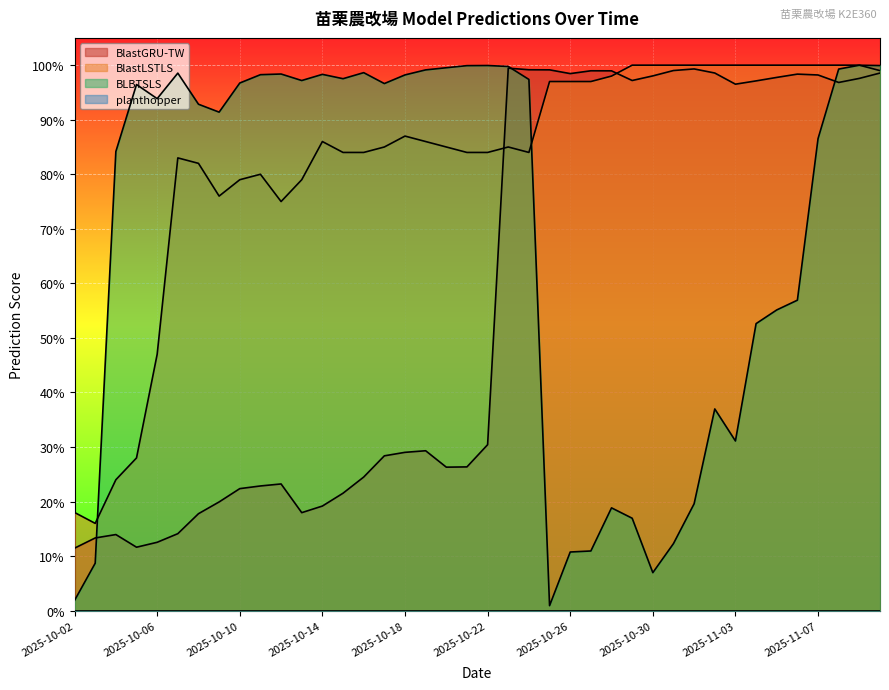

Reading left to right, extract all data points from this chart.

BlastGRU-TW: 2025-10-02=0.1	2025-10-03=0.1	2025-10-04=0.1	2025-10-05=0.1	2025-10-06=0.1	2025-10-07=0.1	2025-10-08=0.2	2025-10-09=0.2	2025-10-10=0.2	2025-10-11=0.2	2025-10-12=0.2	2025-10-13=0.2	2025-10-14=0.2	2025-10-15=0.2	2025-10-16=0.2	2025-10-17=0.3	2025-10-18=0.3	2025-10-19=0.3	2025-10-20=0.3	2025-10-21=0.3	2025-10-22=0.3	2025-10-23=1.0	2025-10-24=1.0	2025-10-25=1.0	2025-10-26=1.0	2025-10-27=1.0	2025-10-28=1.0	2025-10-29=1.0	2025-10-30=1.0	2025-10-31=1.0	2025-11-01=1.0	2025-11-02=1.0	2025-11-03=1.0	2025-11-04=1.0	2025-11-05=1.0	2025-11-06=1.0	2025-11-07=1.0	2025-11-08=1.0	2025-11-09=1.0	2025-11-10=1.0
BlastLSTLS: 2025-10-02=0.2	2025-10-03=0.2	2025-10-04=0.2	2025-10-05=0.3	2025-10-06=0.5	2025-10-07=0.8	2025-10-08=0.8	2025-10-09=0.8	2025-10-10=0.8	2025-10-11=0.8	2025-10-12=0.8	2025-10-13=0.8	2025-10-14=0.9	2025-10-15=0.8	2025-10-16=0.8	2025-10-17=0.8	2025-10-18=0.9	2025-10-19=0.9	2025-10-20=0.8	2025-10-21=0.8	2025-10-22=0.8	2025-10-23=0.8	2025-10-24=0.8	2025-10-25=1.0	2025-10-26=1.0	2025-10-27=1.0	2025-10-28=1.0	2025-10-29=1.0	2025-10-30=1.0	2025-10-31=1.0	2025-11-01=1.0	2025-11-02=1.0	2025-11-03=1.0	2025-11-04=1.0	2025-11-05=1.0	2025-11-06=1.0	2025-11-07=1.0	2025-11-08=1.0	2025-11-09=1.0	2025-11-10=1.0
BLBTSLS: 2025-10-02=0.0	2025-10-03=0.1	2025-10-04=0.8	2025-10-05=1.0	2025-10-06=0.9	2025-10-07=1.0	2025-10-08=0.9	2025-10-09=0.9	2025-10-10=1.0	2025-10-11=1.0	2025-10-12=1.0	2025-10-13=1.0	2025-10-14=1.0	2025-10-15=1.0	2025-10-16=1.0	2025-10-17=1.0	2025-10-18=1.0	2025-10-19=1.0	2025-10-20=1.0	2025-10-21=1.0	2025-10-22=1.0	2025-10-23=1.0	2025-10-24=1.0	2025-10-25=0.0	2025-10-26=0.1	2025-10-27=0.1	2025-10-28=0.2	2025-10-29=0.2	2025-10-30=0.1	2025-10-31=0.1	2025-11-01=0.2	2025-11-02=0.4	2025-11-03=0.3	2025-11-04=0.5	2025-11-05=0.6	2025-11-06=0.6	2025-11-07=0.9	2025-11-08=1.0	2025-11-09=1.0	2025-11-10=1.0